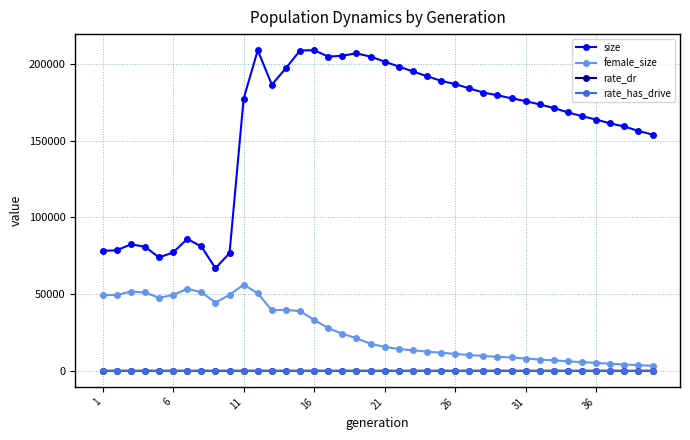

Which series has the widest spread of values?

size